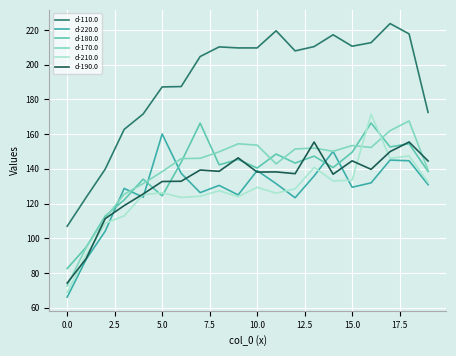

How many intersections are there between d-180.0 and d-220.0?

6